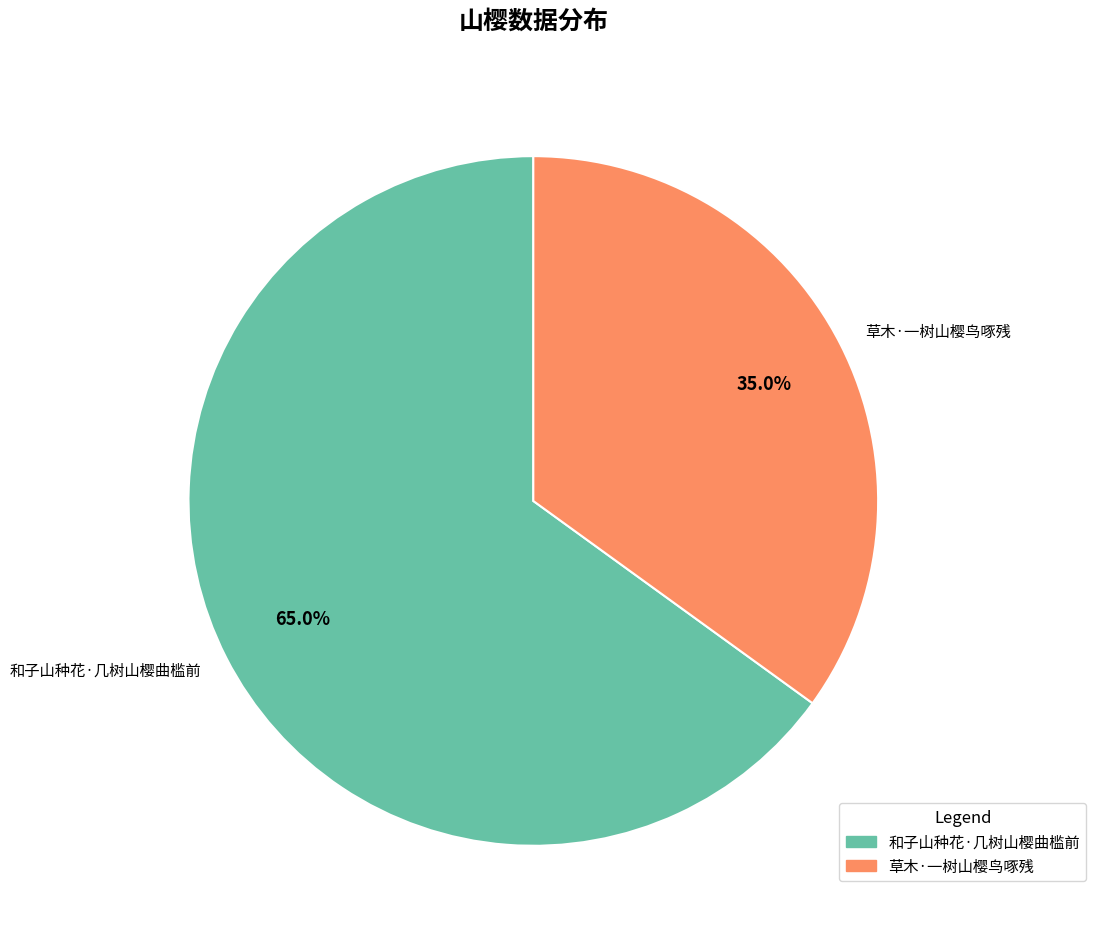

Is it true that 和子山种花·几树山樱曲槛前 is 75% of the pie?

False